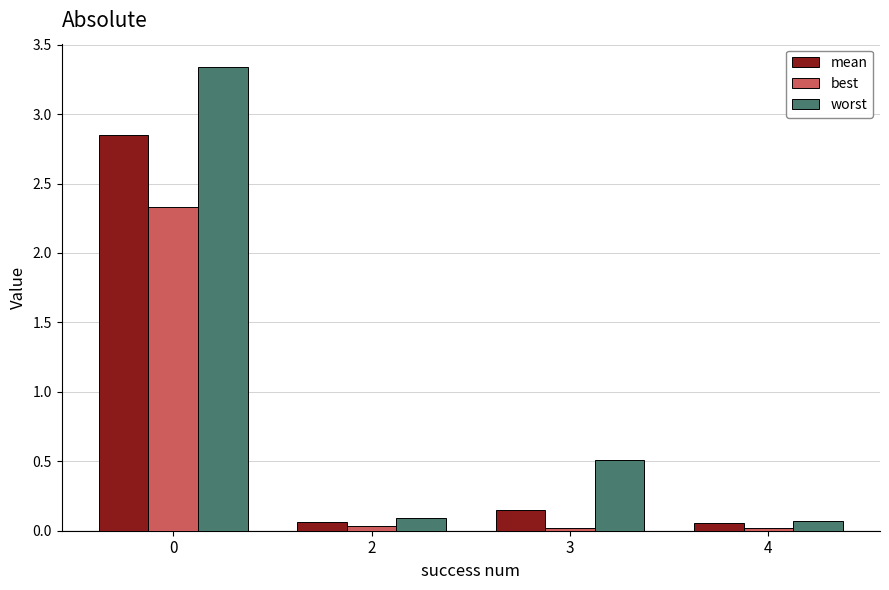

How many bars are there in total?

12